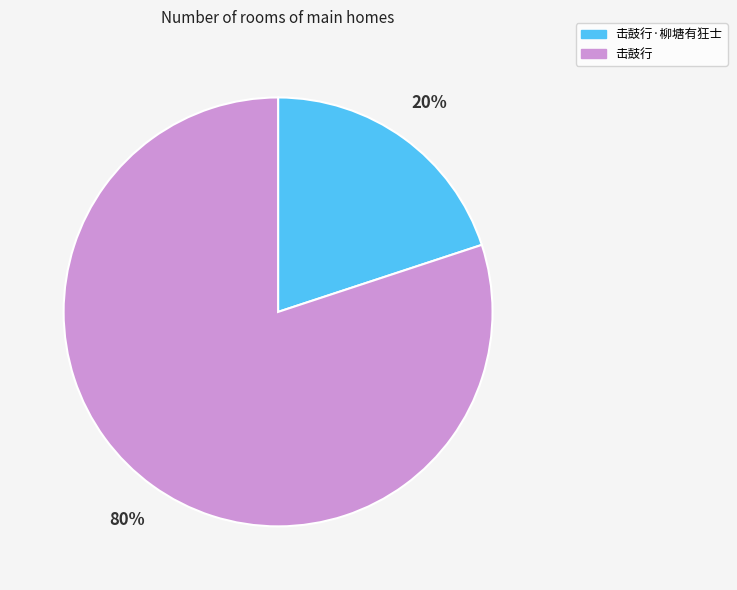

What percentage is the 击鼓行·柳塘有狂士 slice, to the nearest percent?

20%